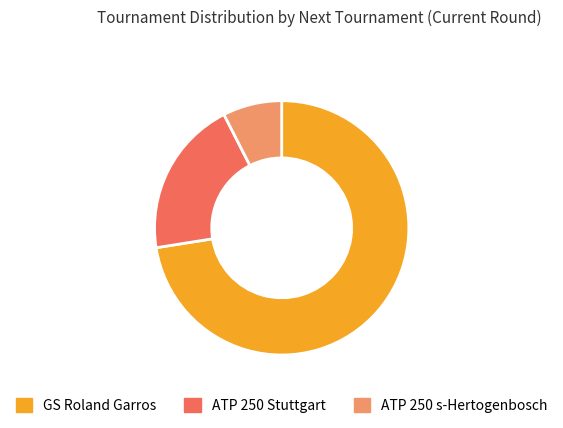

Which category has the biggest portion of the pie?

GS Roland Garros